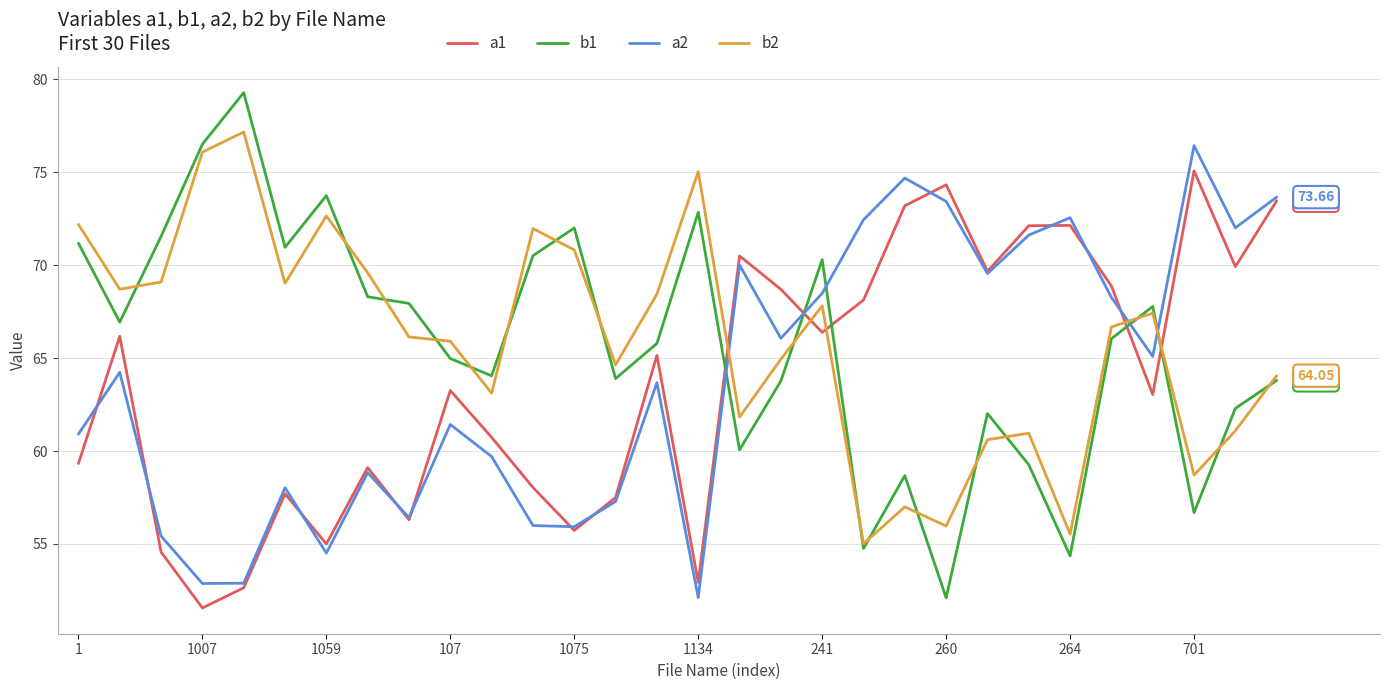

In b2, how many points are higher than both neighbors (excluding endpoints)?

8